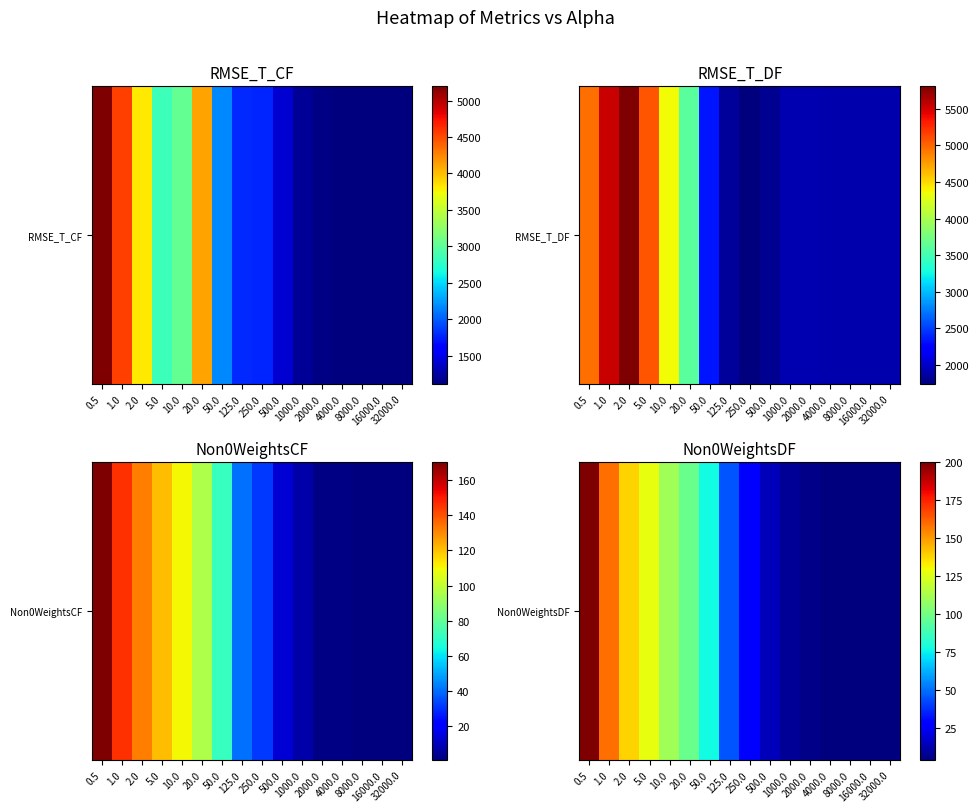

What is the approximate value at 2000.0?

6